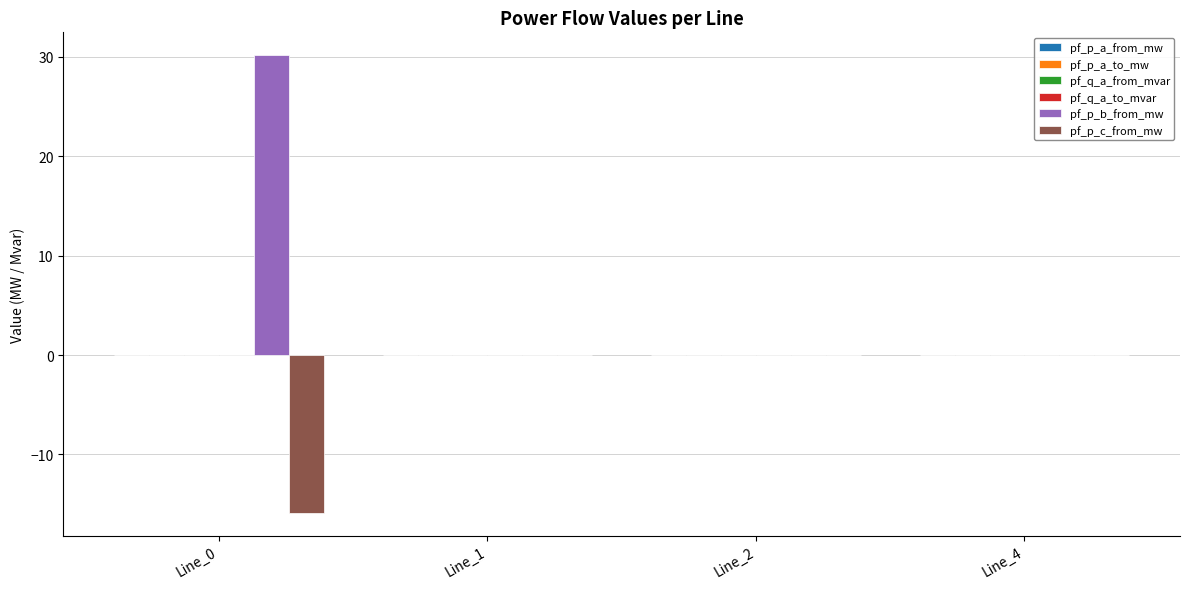

True or false: pf_p_b_from_mw has a value of -0.0 at Line_2.

True